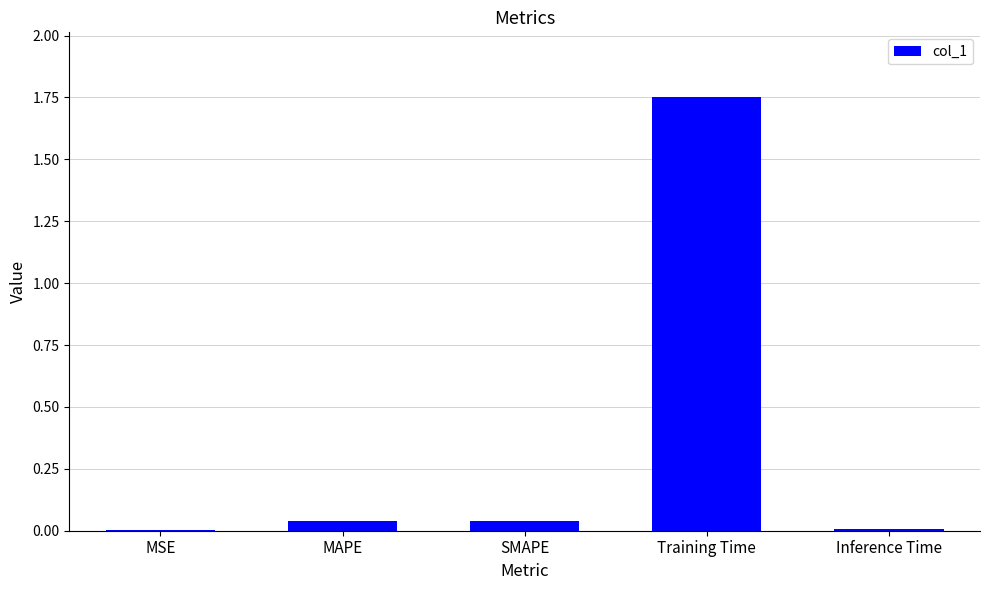

How many categories are shown in the chart?

5